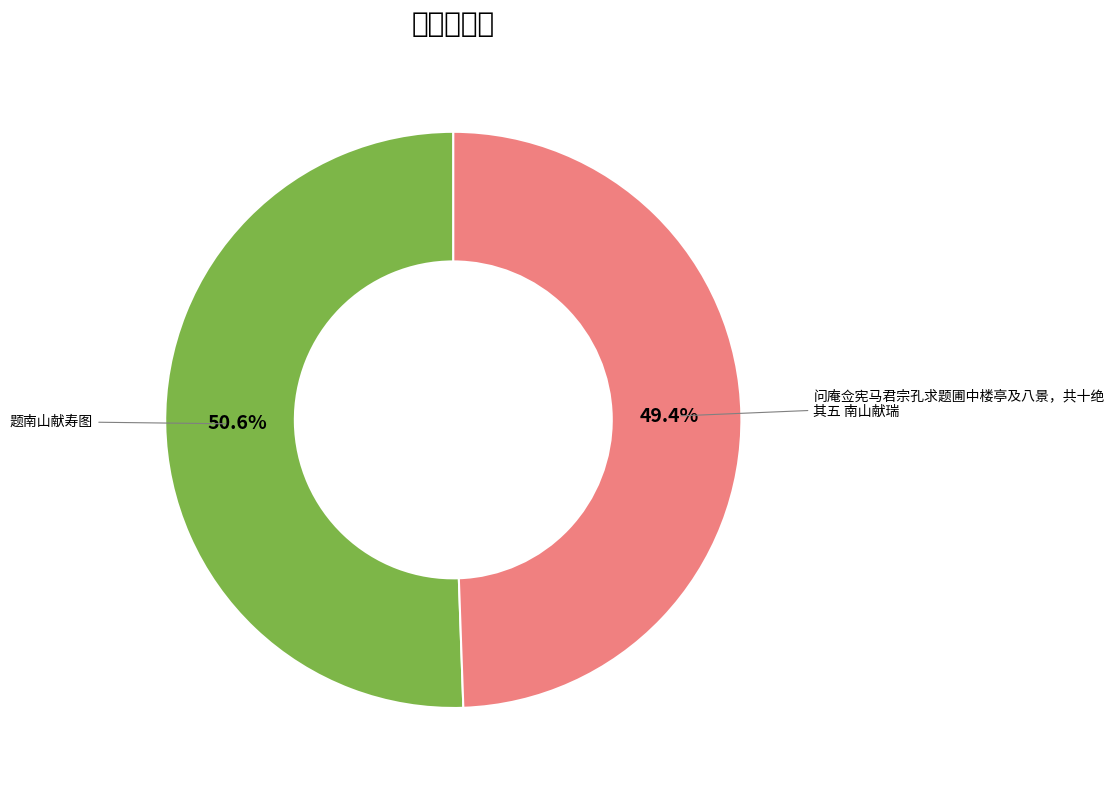

The 问庵佥宪马君宗孔求题圃中楼亭及八景，共十绝 其五 南山献瑞 slice represents 60% of the pie. True or false?

False